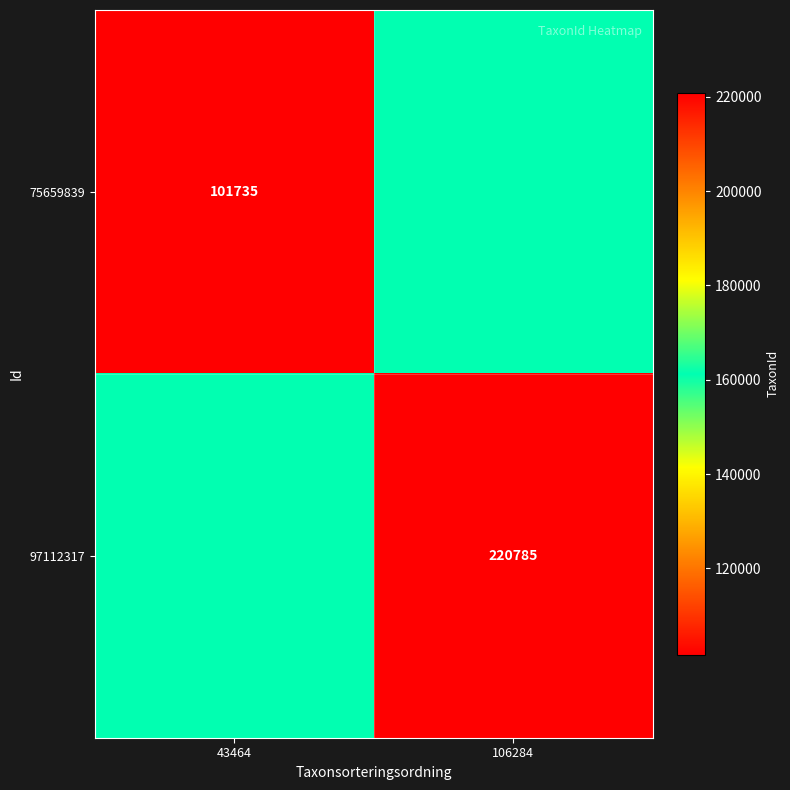

The value of 75659839 at 43464 is 101735. True or false?

True